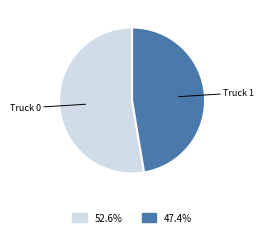

How many slices are in this pie chart?

2